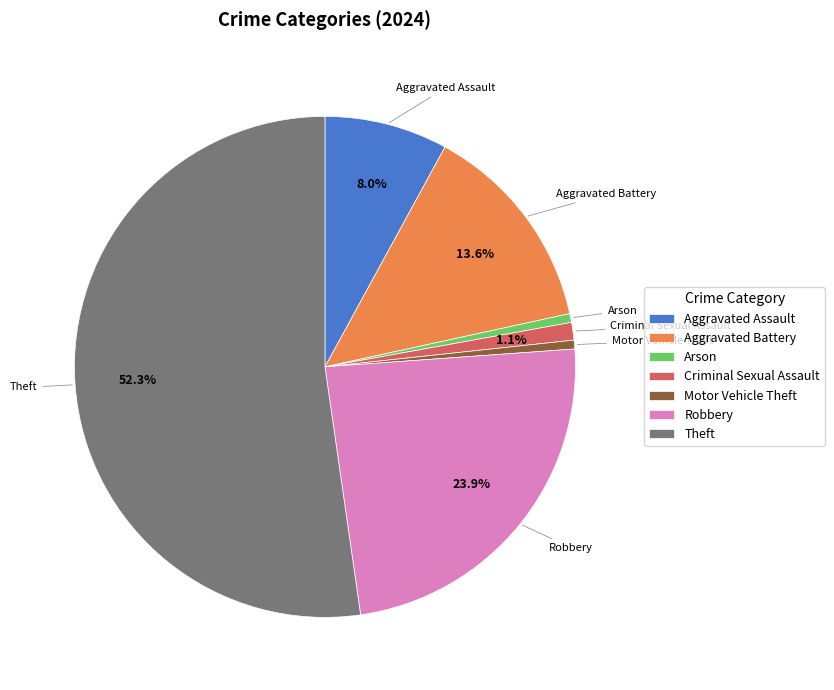

To the nearest percent, what is the average slice percentage?

14%